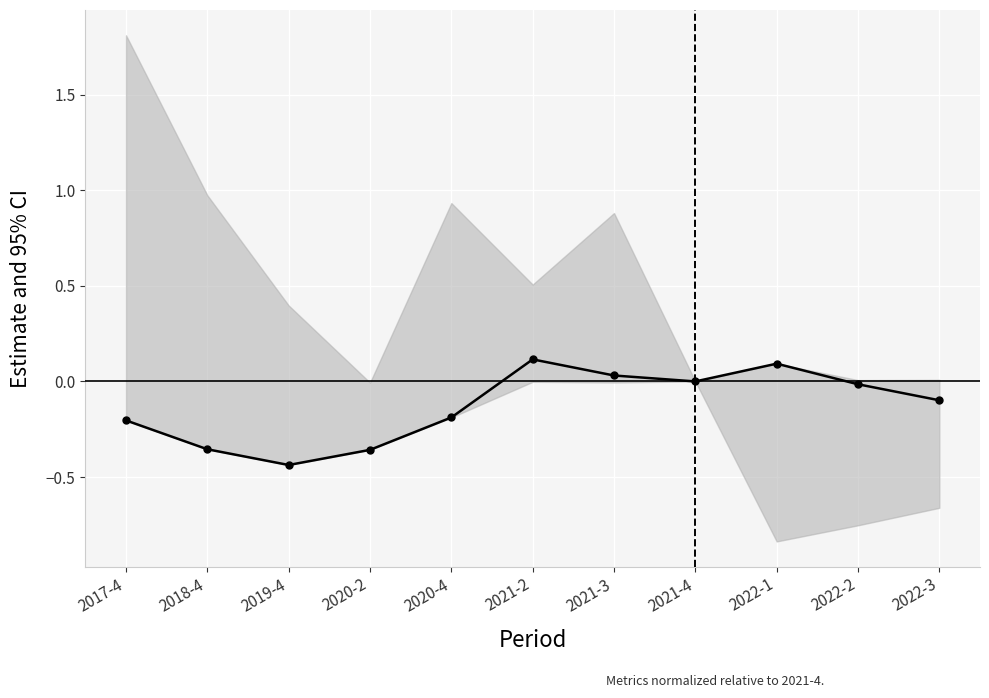

What is the smallest value displayed?

-0.4